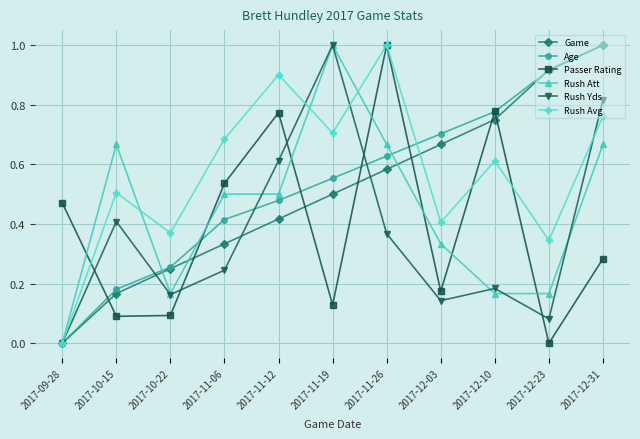

True or false: Passer Rating has more than 2 interior local peaks.

True